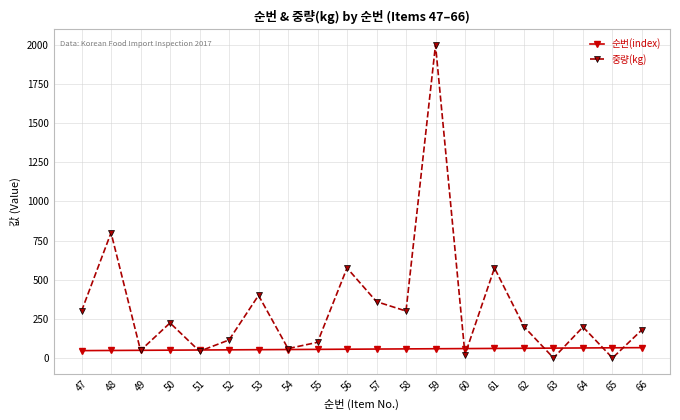

What is the total value across all series at 66?

246